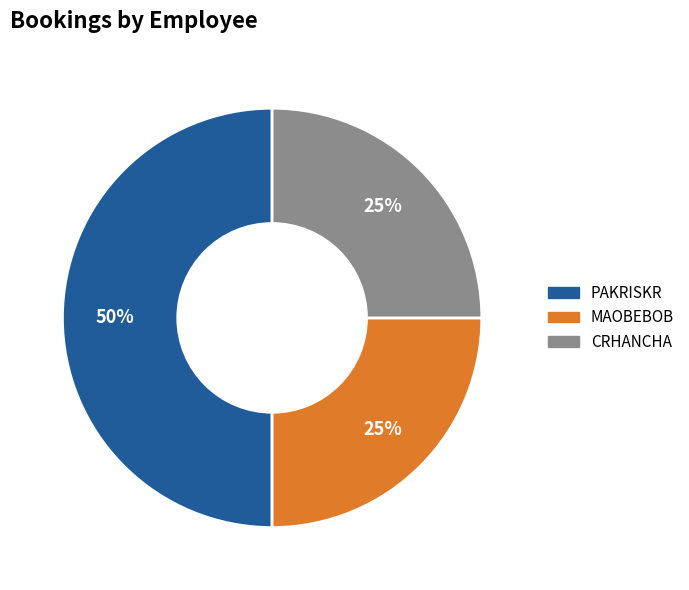

Is MAOBEBOB the majority of the pie?

No